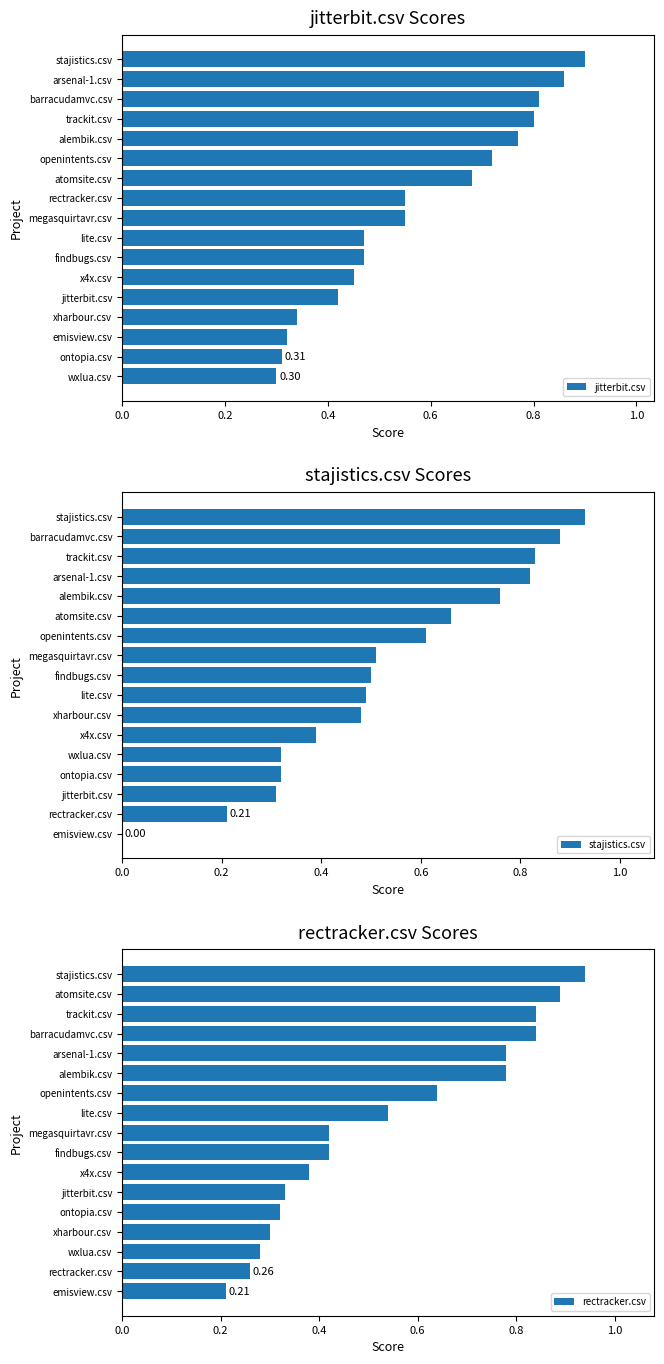

Does the chart contain any negative values?

No